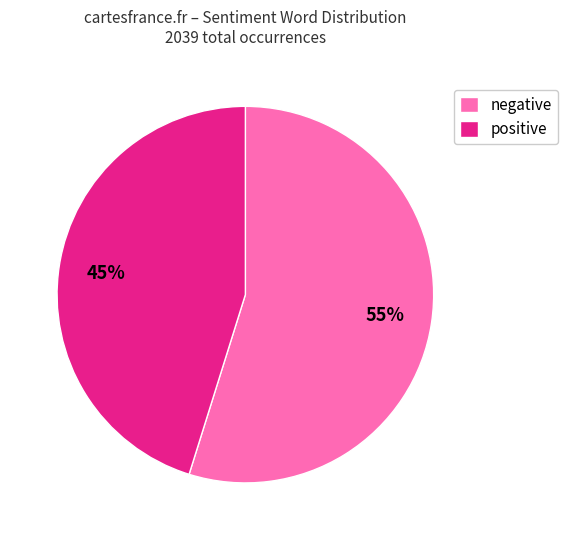

Which has a higher value, positive or negative?

negative